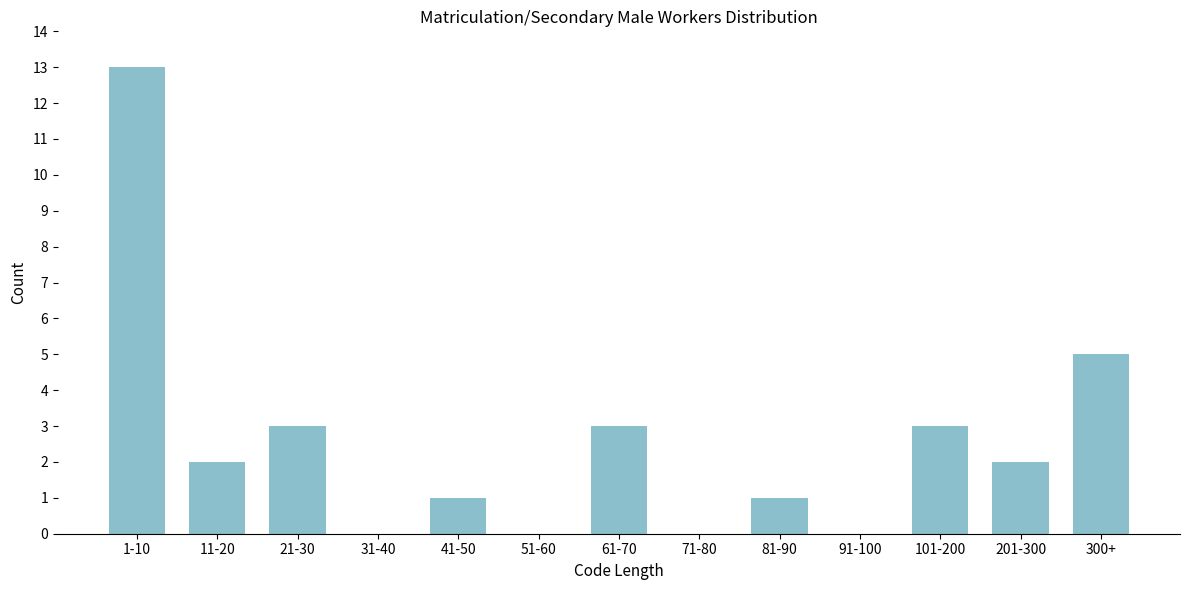

Reading right to left, transcribe all the data shown in this chart.

300+=5	201-300=2	101-200=3	91-100=0	81-90=1	71-80=0	61-70=3	51-60=0	41-50=1	31-40=0	21-30=3	11-20=2	1-10=13